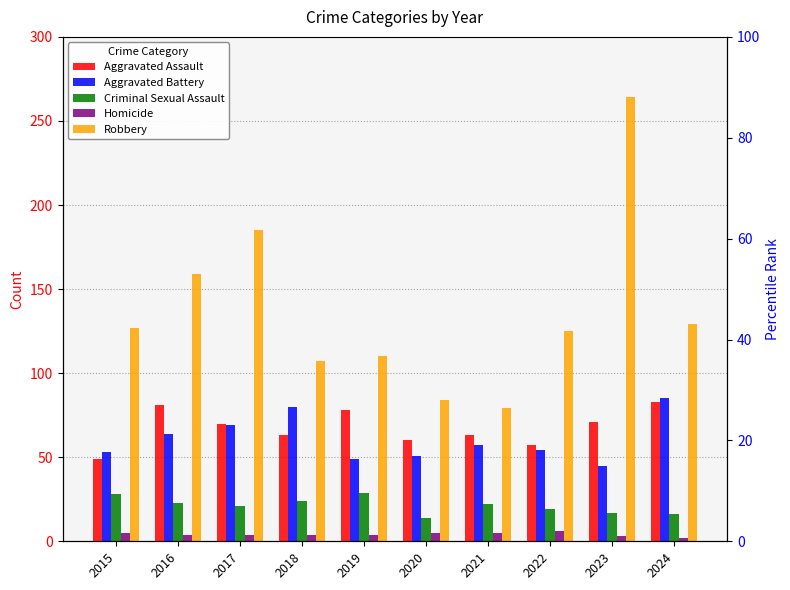

What is the sum of all Criminal Sexual Assault values?

213